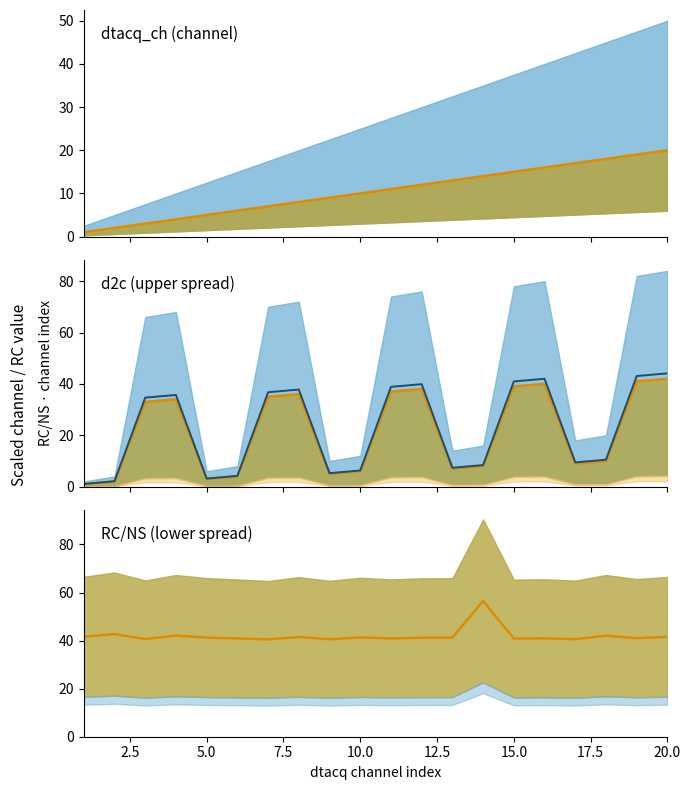

True or false: d2c median has a value of 12.1 at 17.5.

False